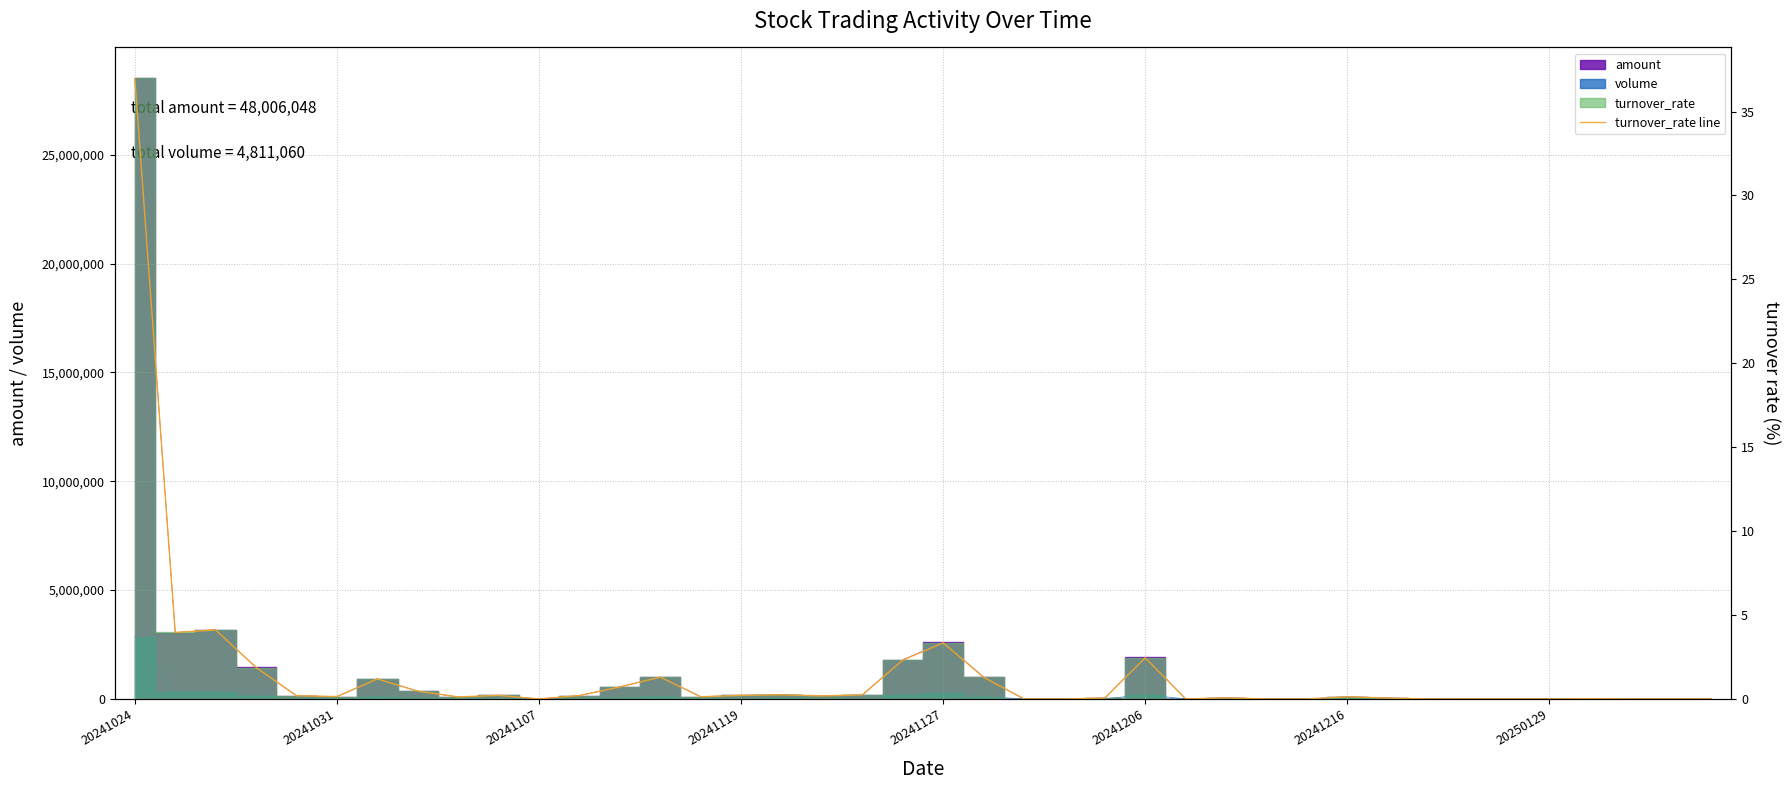

Reading left to right, transcribe all the data shown in this chart.

37.0	4.0	4.1	1.9	0.2	0.1	1.2	0.5	0.1	0.2	0.0	0.2	0.7	1.3	0.1	0.2	0.2	0.2	0.2	2.3	3.3	1.3	0.0	0.0	0.1	2.5	0.0	0.1	0.0	0.0	0.1	0.1	0.0	0.0	0.0	0.0	0.0	0.0	0.0	0.0